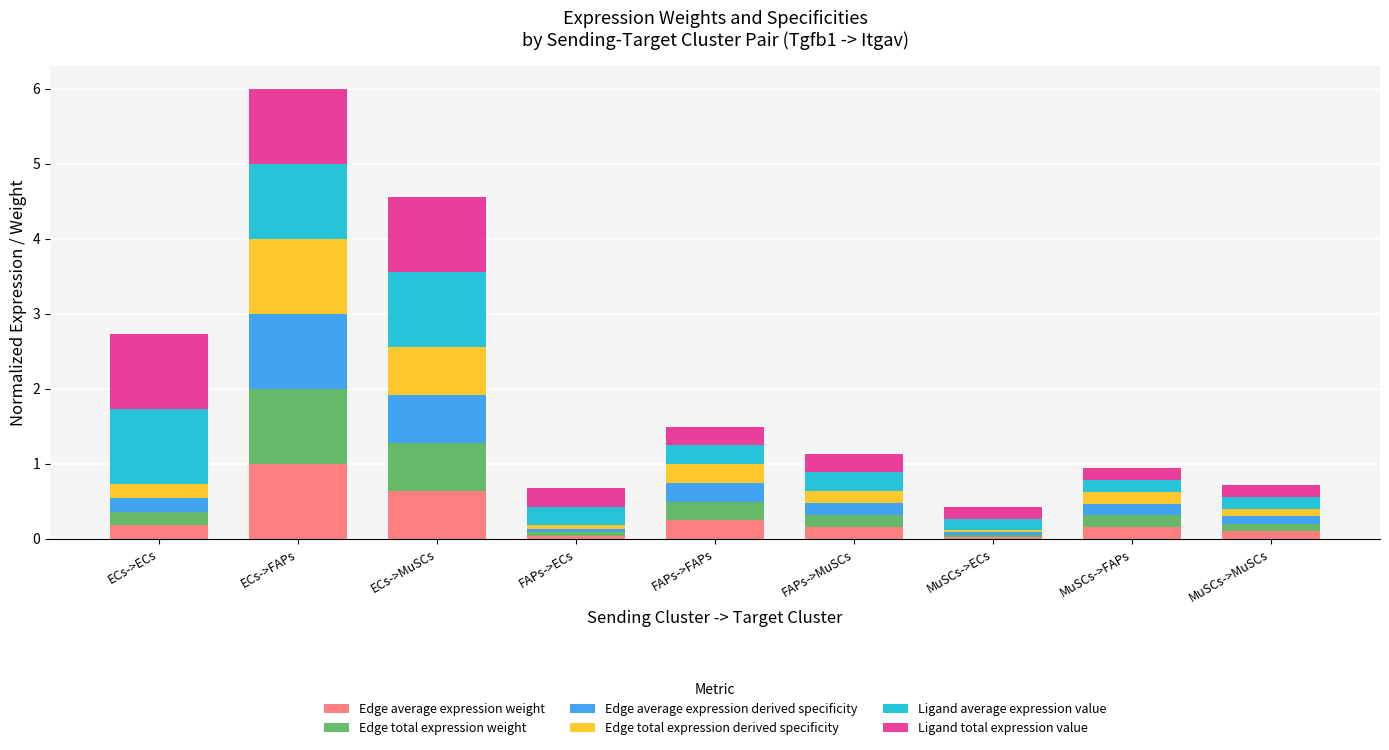

Count the number of data series in this chart.

6